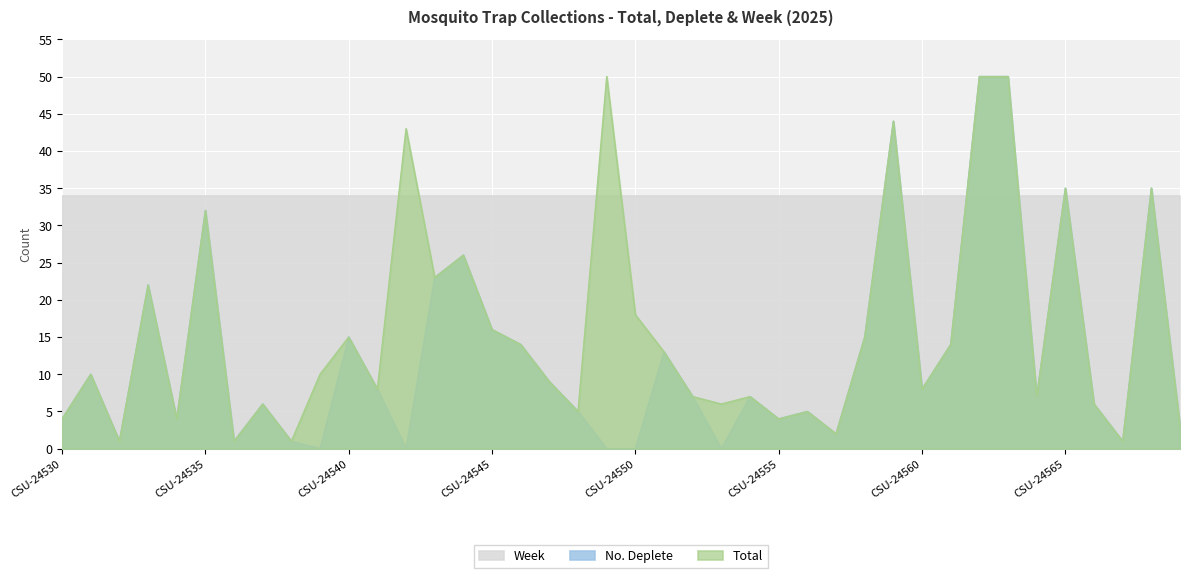

Reading left to right, transcribe all the data shown in this chart.

Total: 4	10	1	22	4	32	1	6	1	10	15	8	43	23	26	16	14	9	5	50	18	13	7	6	7	4	5	2	15	44	8	14	50	50	7	35	6	1	35	3
No. Deplete: 4	10	1	22	4	32	1	6	1	0	15	8	0	23	26	16	14	9	5	0	0	13	7	0	7	4	5	2	15	44	8	14	50	50	7	35	6	1	35	3